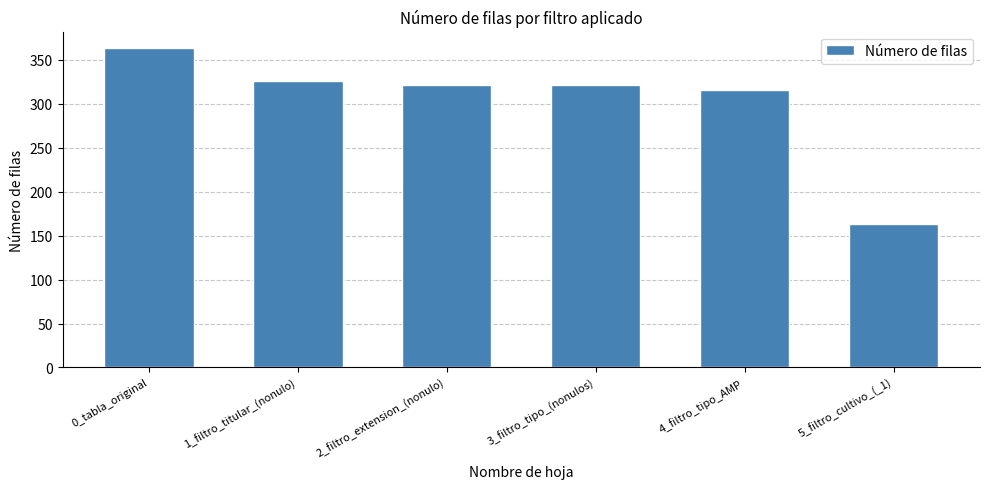

Read the value at 0_tabla_original, to the nearest 5.

365